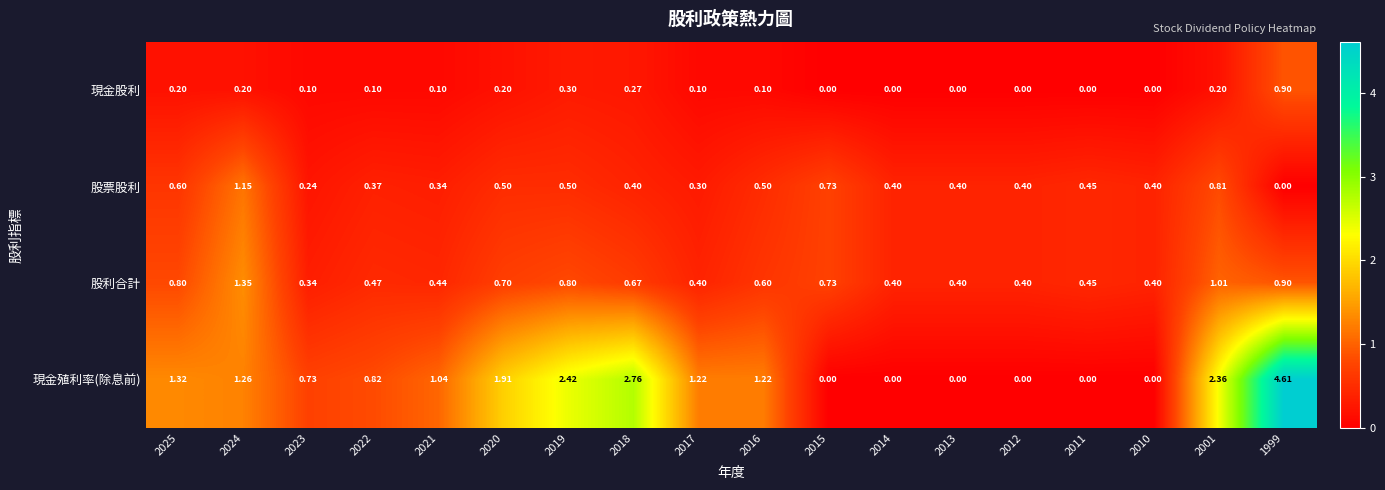

List the series in order of their peak value, highest first.

現金殖利率(除息前), 股利合計, 股票股利, 現金股利